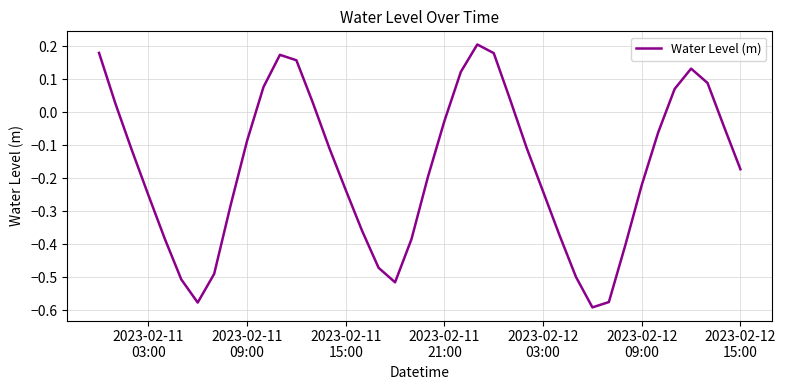

What is the difference between the maximum and minimum values?

0.8